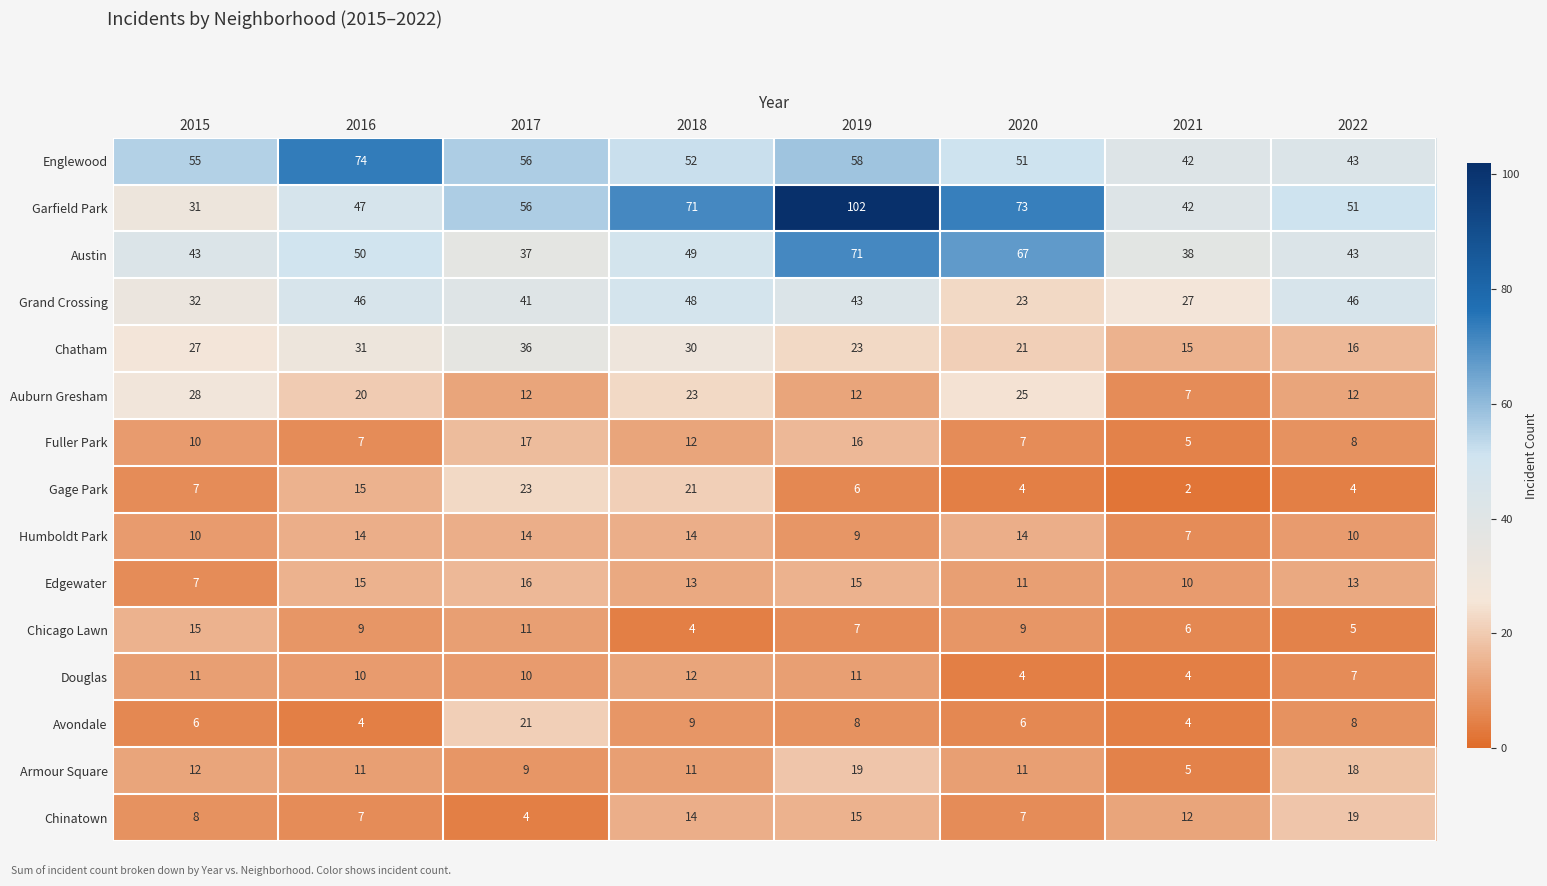

At which label does Englewood reach its peak?

2016